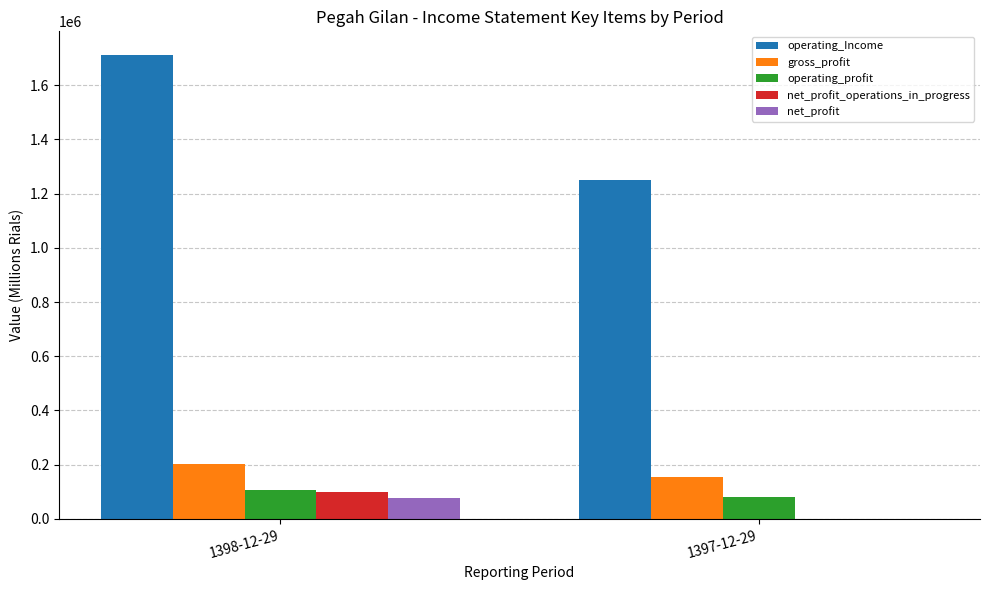

Which series has the largest total across all categories?

operating_Income